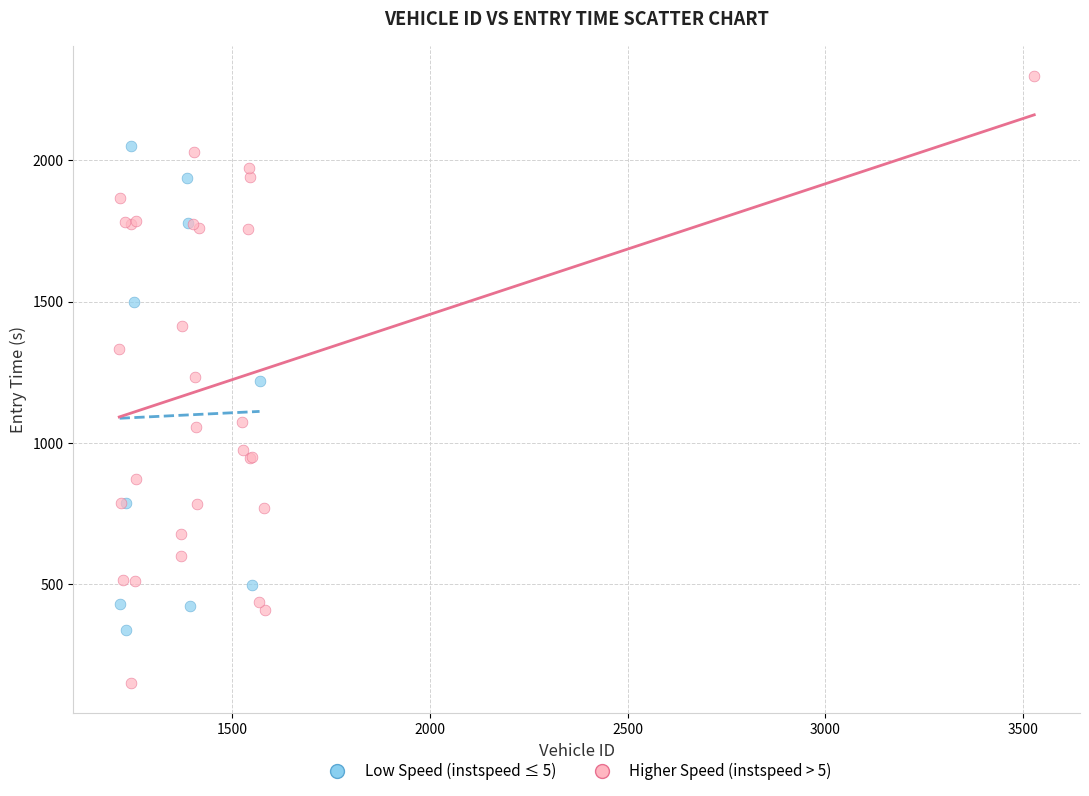

Which series reaches the minimum Y coordinate?

Higher Speed (instspeed > 5)